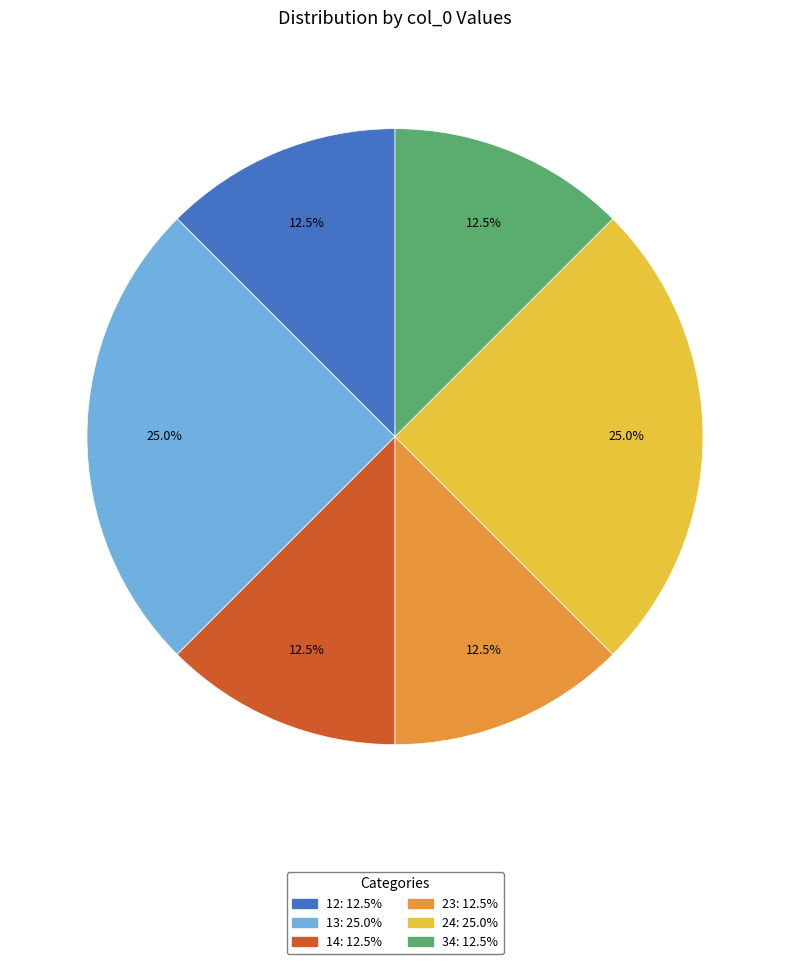

Does 34 represent more than half of the total?

No